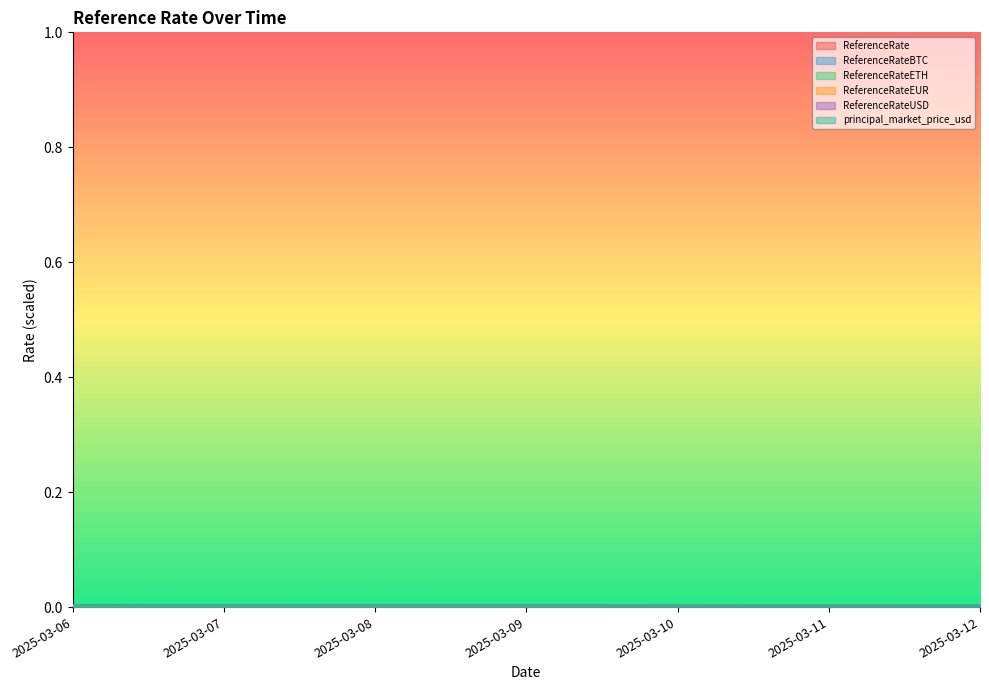

Is it true that ReferenceRateUSD equals 0.0 at 2025-03-09?

True